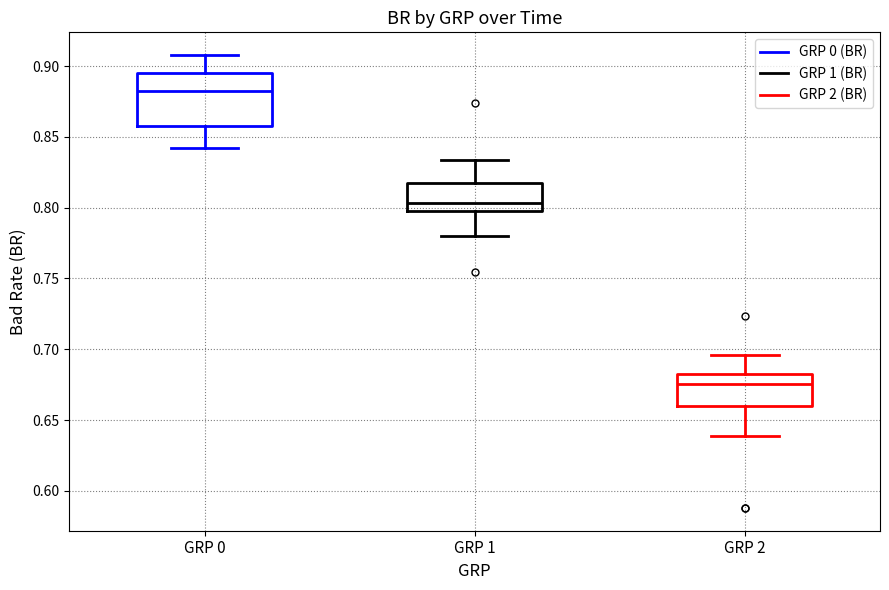

Where is the lower edge of the box for GRP 1 on the y-axis? The values are not printed on the chart, so give them approximately, as read against the axis.

0.800